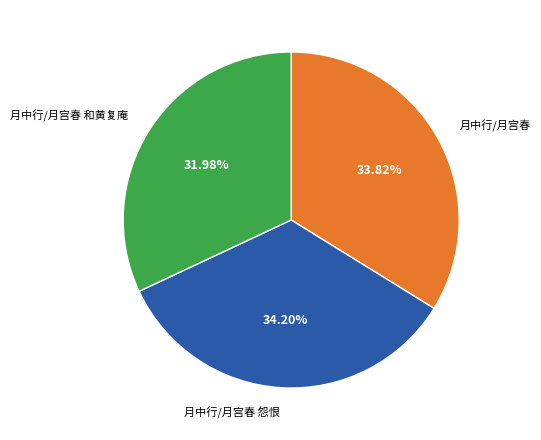

Which has a higher value, 月中行/月宫春 怨恨 or 月中行/月宫春 和黄复庵?

月中行/月宫春 怨恨